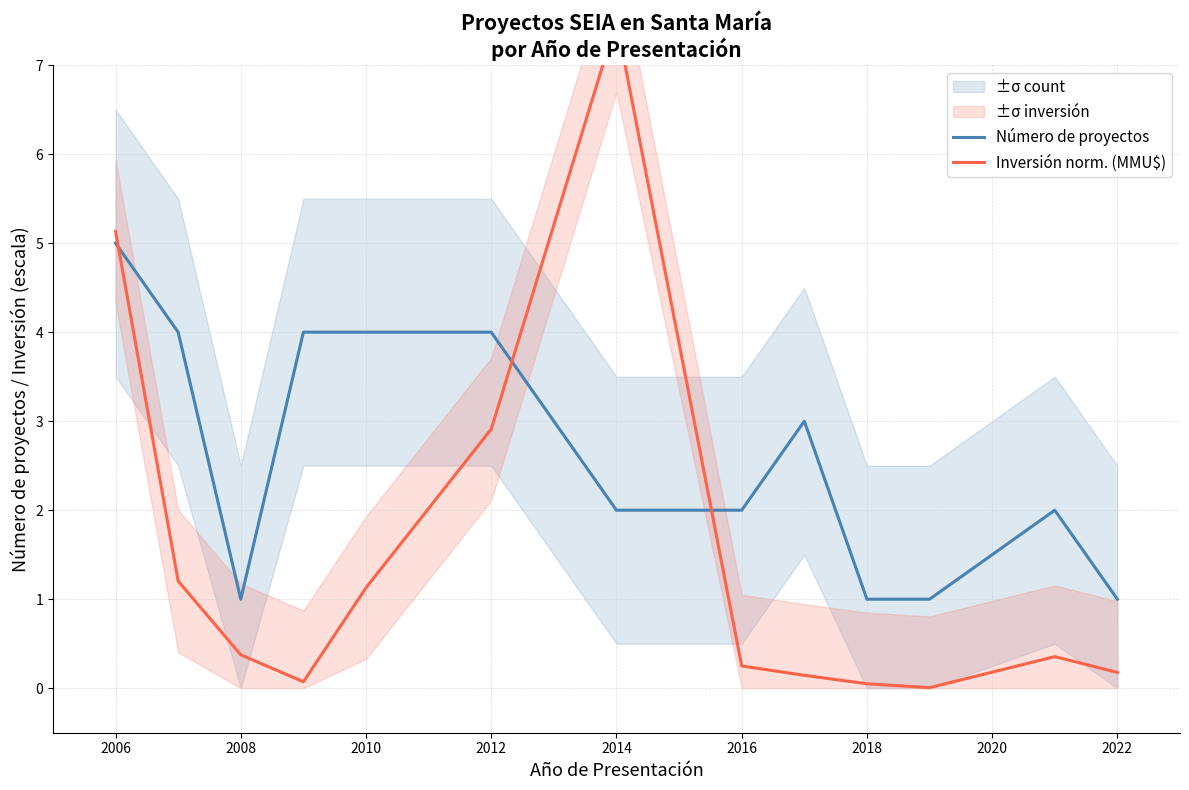

What is the highest value of the Número de proyectos series?

5